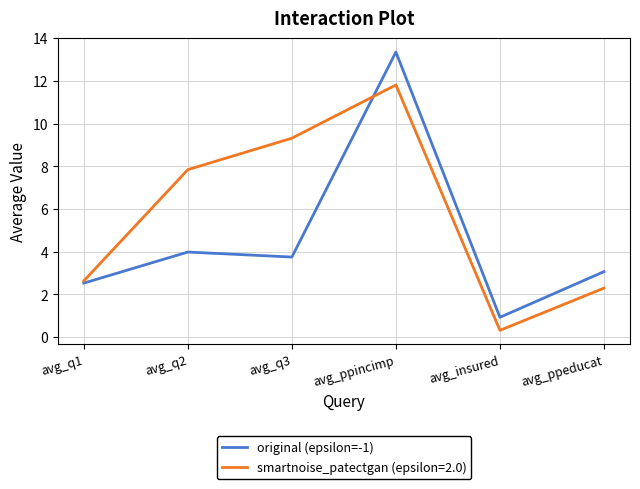

What value does the original (epsilon=-1) series have at avg_insured?

0.9